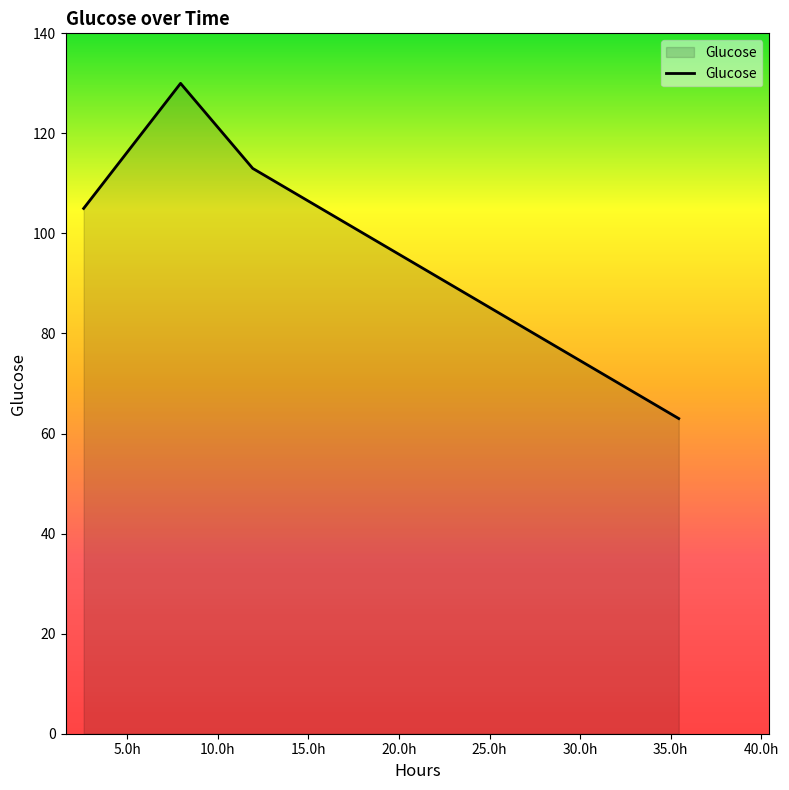

How many series are shown in this chart?

1